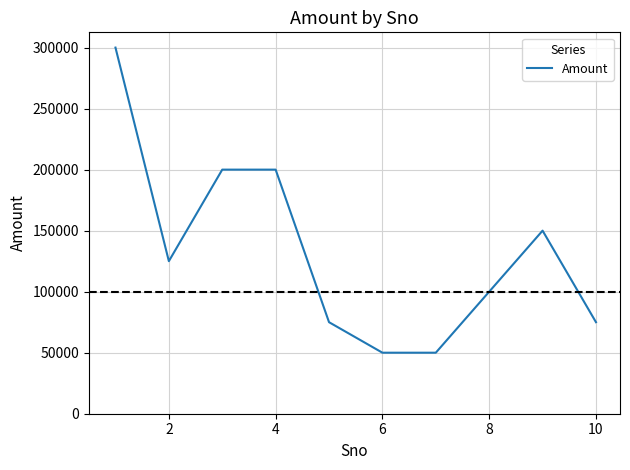

What is the smallest value displayed?

50000